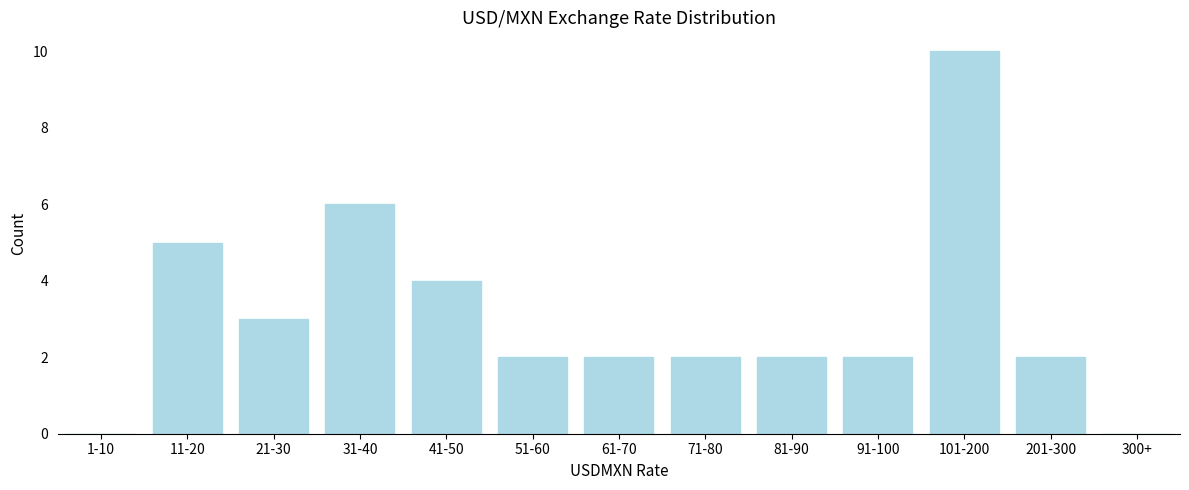

Reading left to right, list all the values displayed in this chart.

1-10=0	11-20=5	21-30=3	31-40=6	41-50=4	51-60=2	61-70=2	71-80=2	81-90=2	91-100=2	101-200=10	201-300=2	300+=0